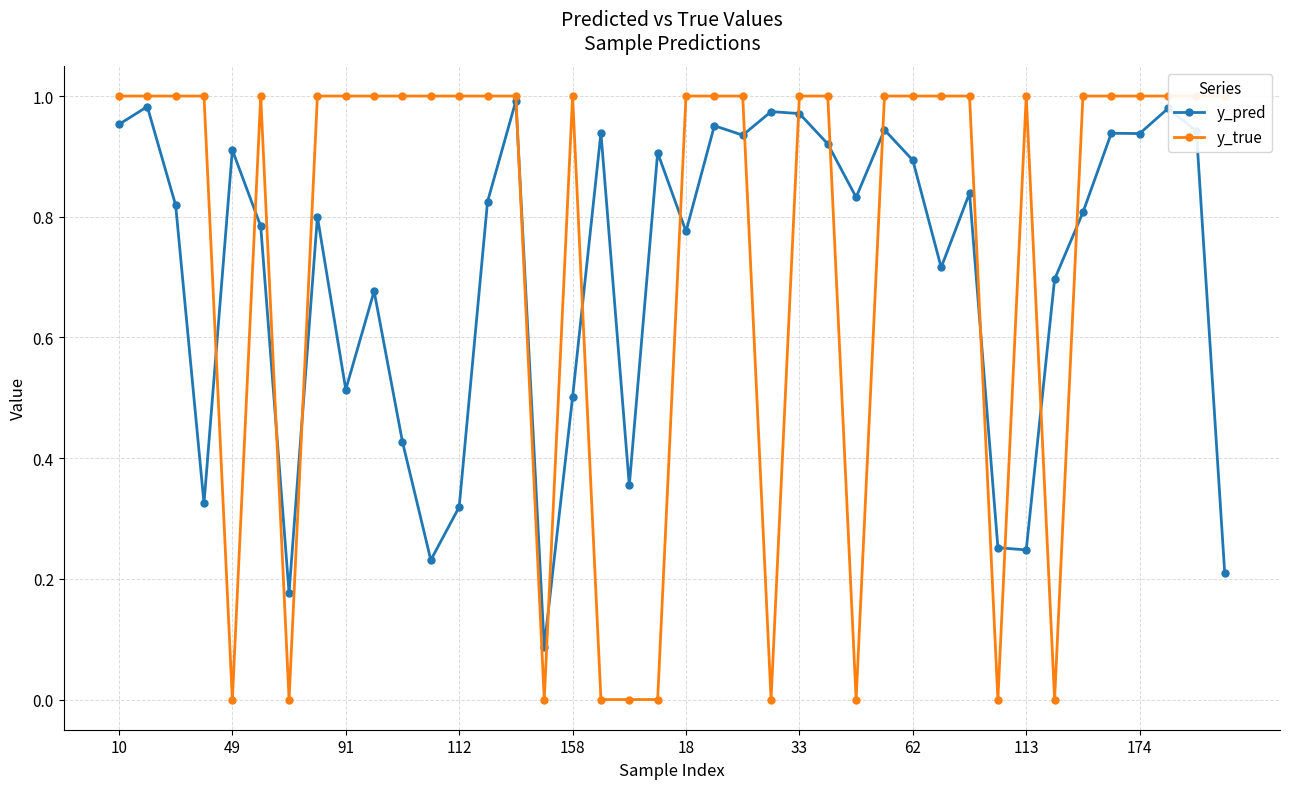

What is the highest value of the y_pred series?

1.0